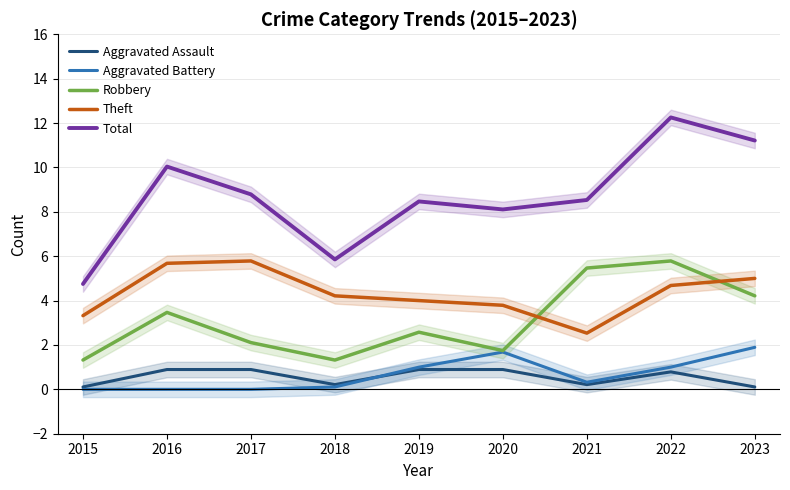

The value of Aggravated Battery at 2017 is 0.0. True or false?

True